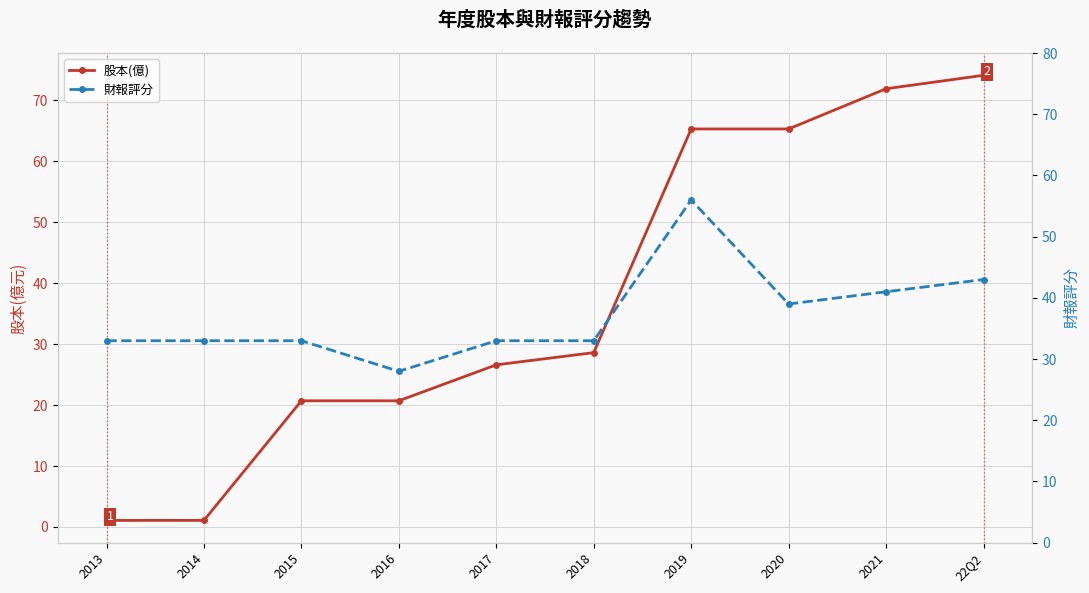

What is the difference between the maximum and minimum values in the 股本(億) series?

73.0